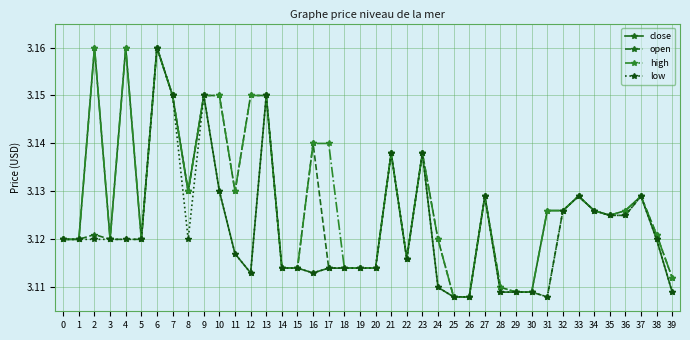

Does the chart have visible grid lines?

Yes